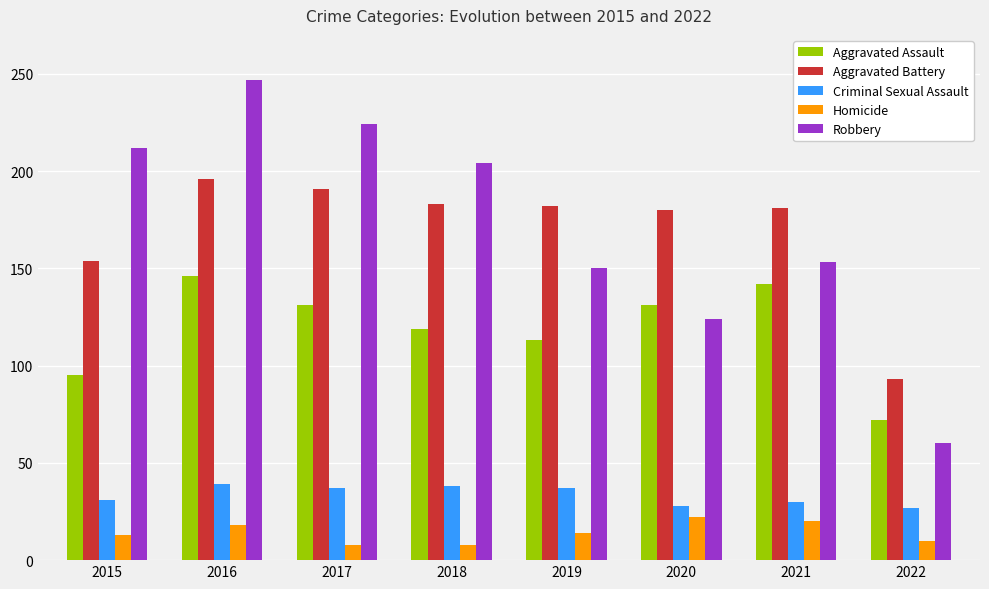

At which label does Aggravated Assault first exceed 131?

2016